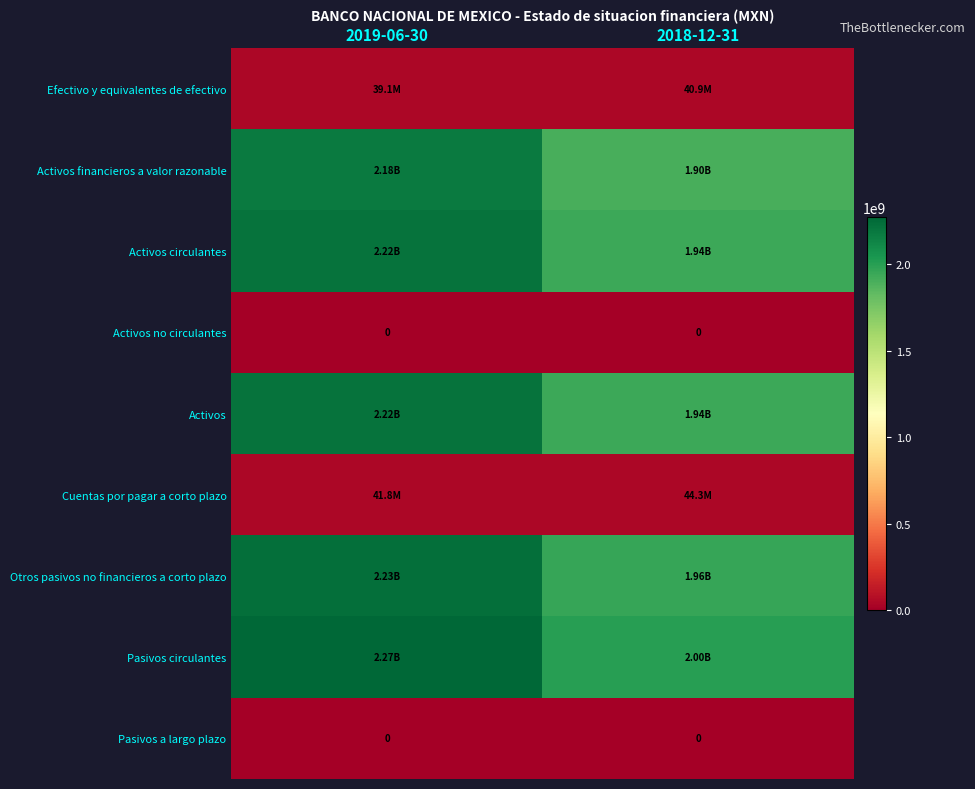

Rank the series at 2019-06-30 from lowest to highest value.

Activos no circulantes, Pasivos a largo plazo, Efectivo y equivalentes de efectivo, Cuentas por pagar a corto plazo, Activos financieros a valor razonable, Activos circulantes, Activos, Otros pasivos no financieros a corto plazo, Pasivos circulantes